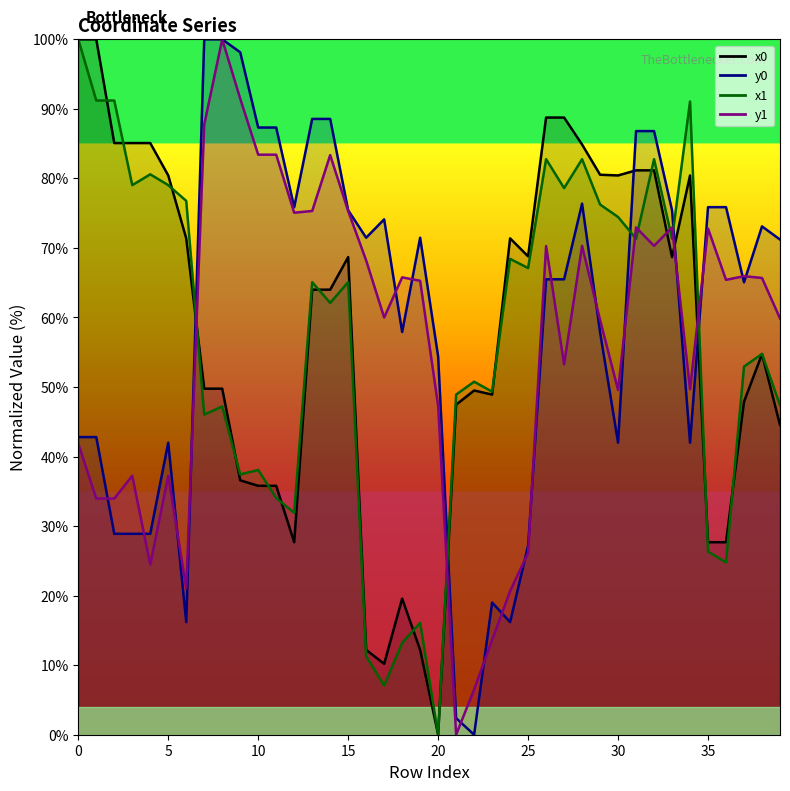

Where is the first local minimum for x1?

3